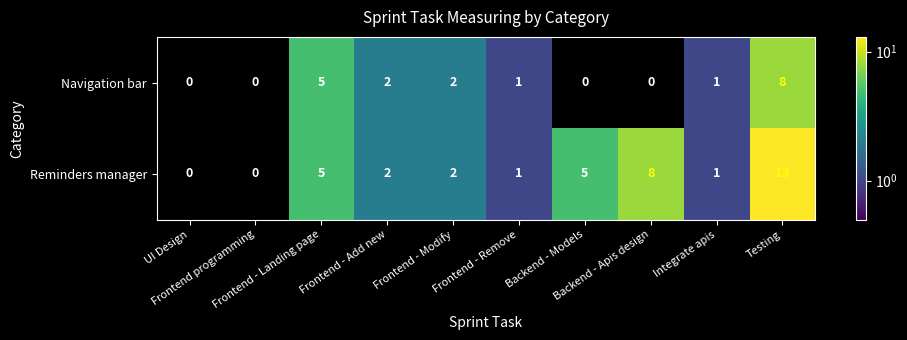

At which category is the sum across all series the highest?

Testing